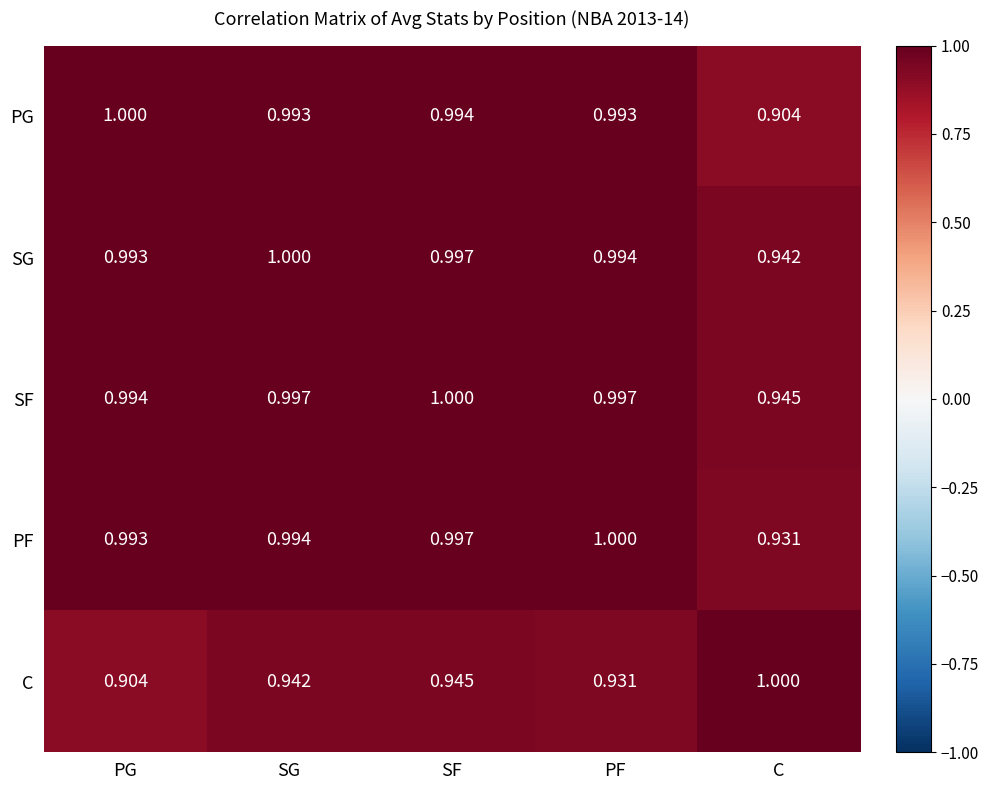

Count the number of categories in the chart.

5